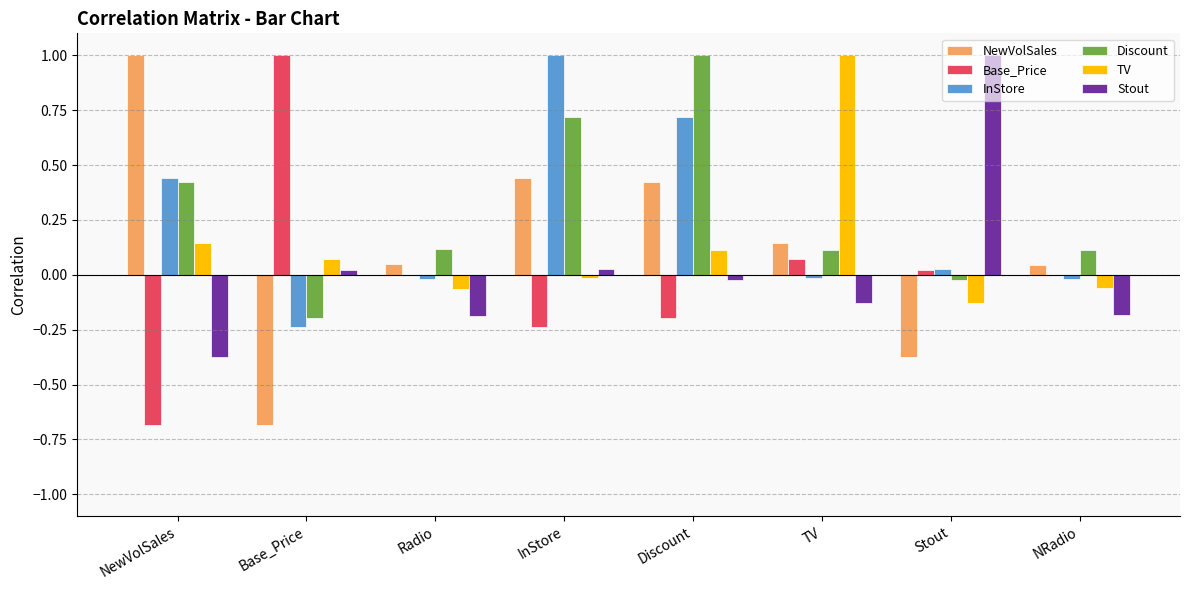

What is the greatest value displayed?

1.0